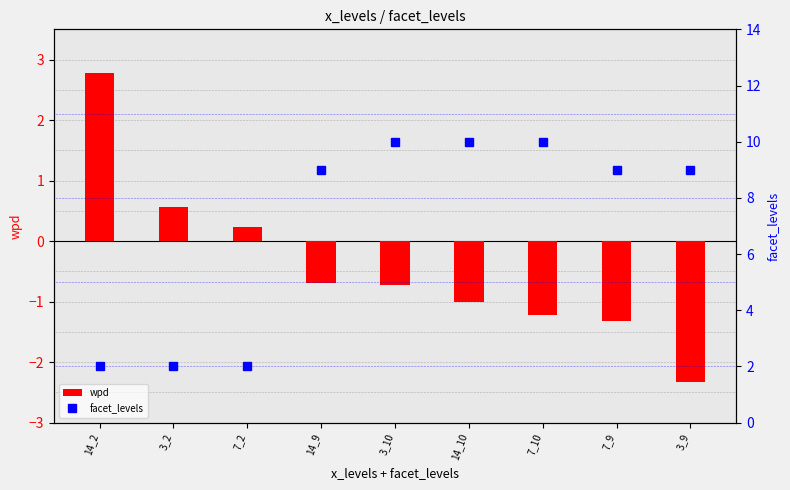

Is the value of wpd at 14_9 greater than the value of facet_levels at 3_2?

No